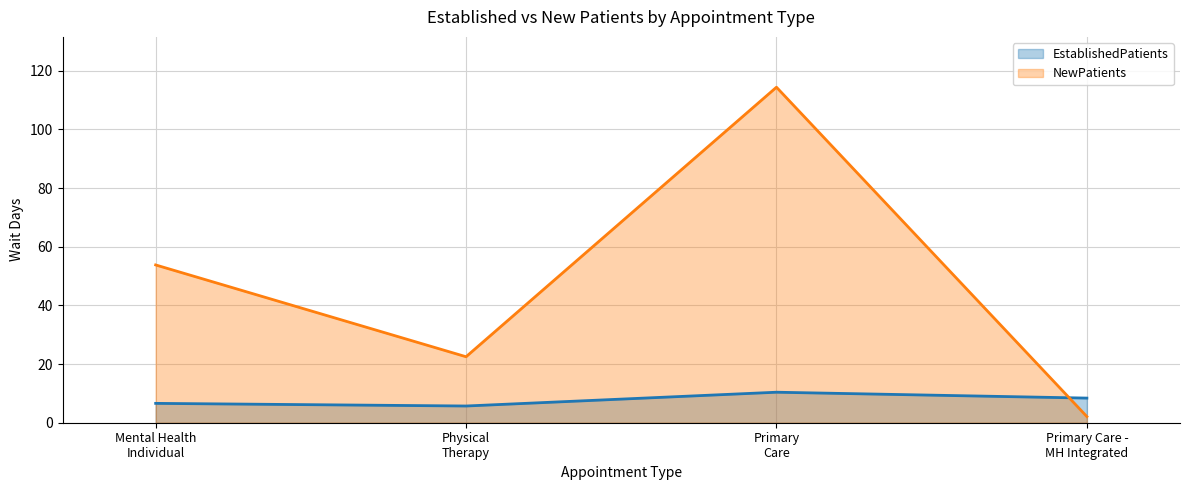

Between which two adjacent categories do EstablishedPatients and NewPatients first intersect?

Primary
Care and Primary Care -
MH Integrated